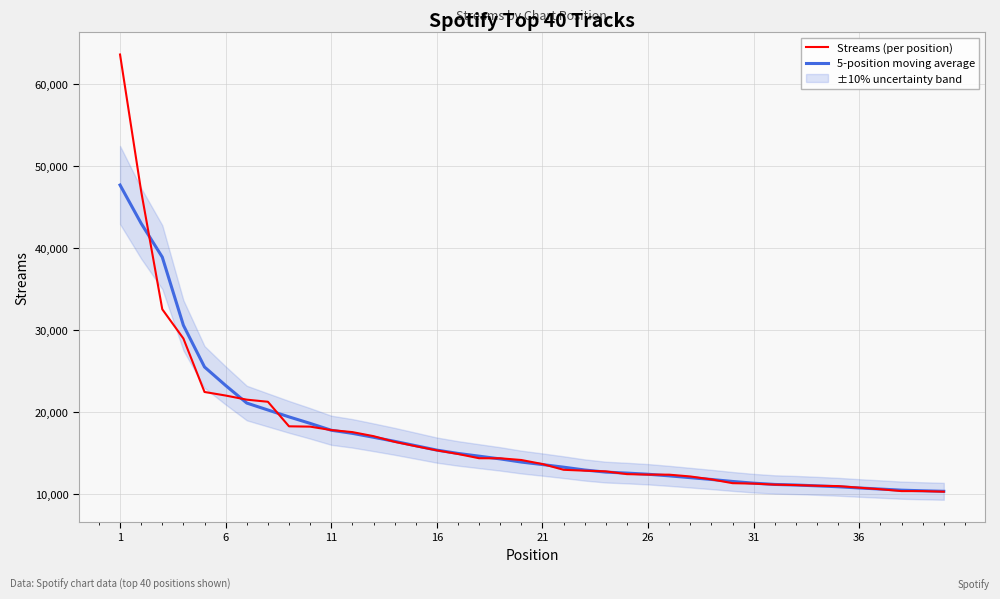

List the series in order of their overall mean, lowest first.

5-position moving average, Streams (per position)